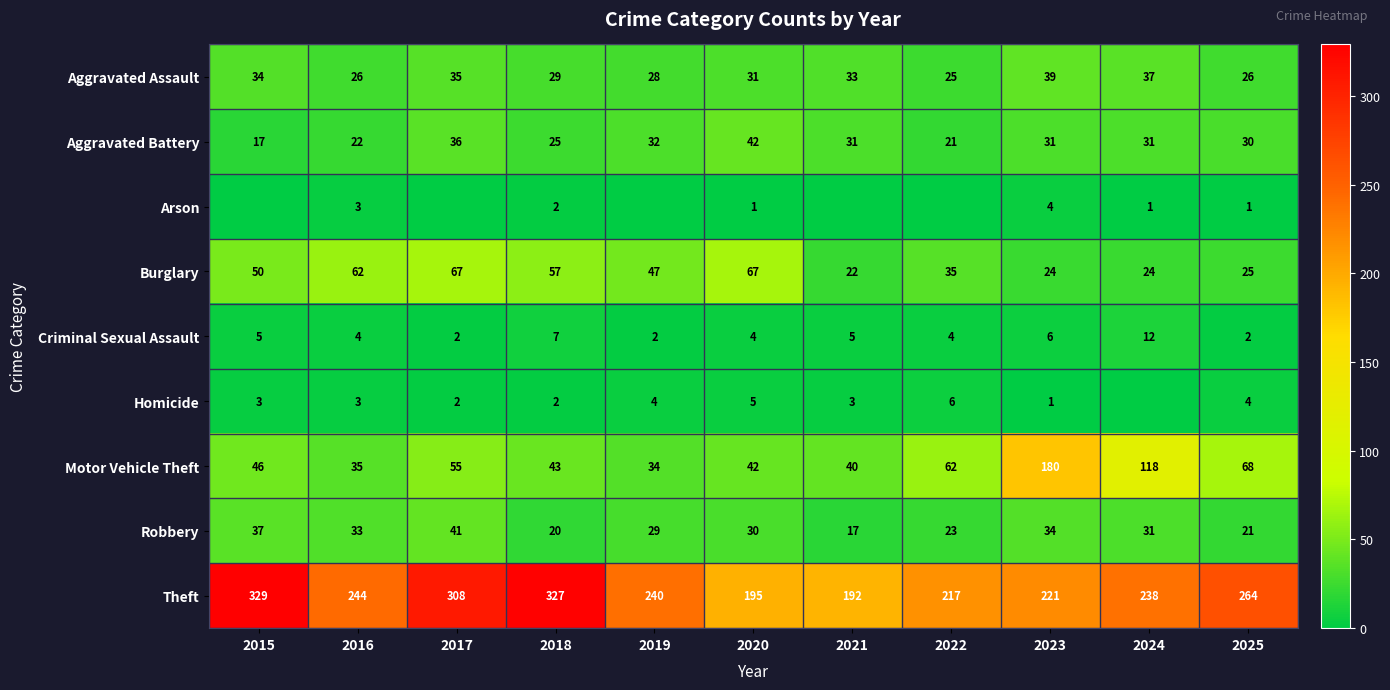

Where does the Robbery series first go above 30?

2015